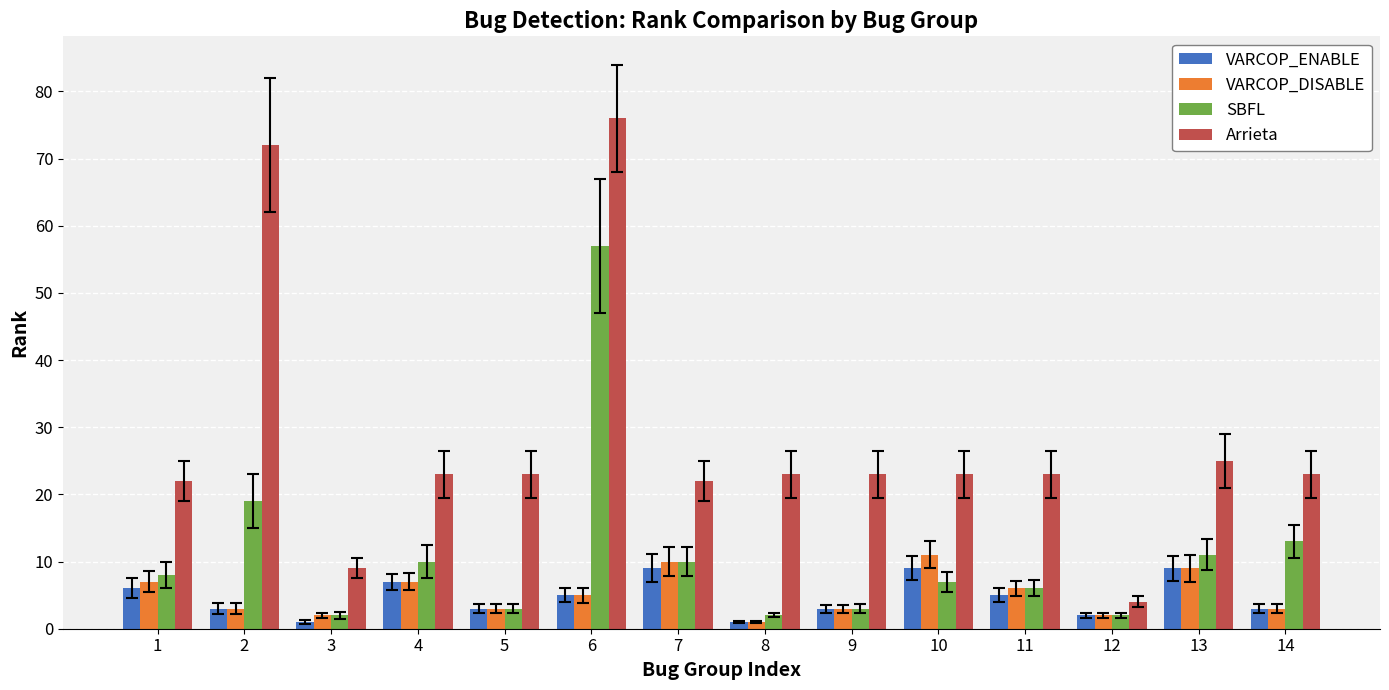

Which series has the largest total across all categories?

Arrieta